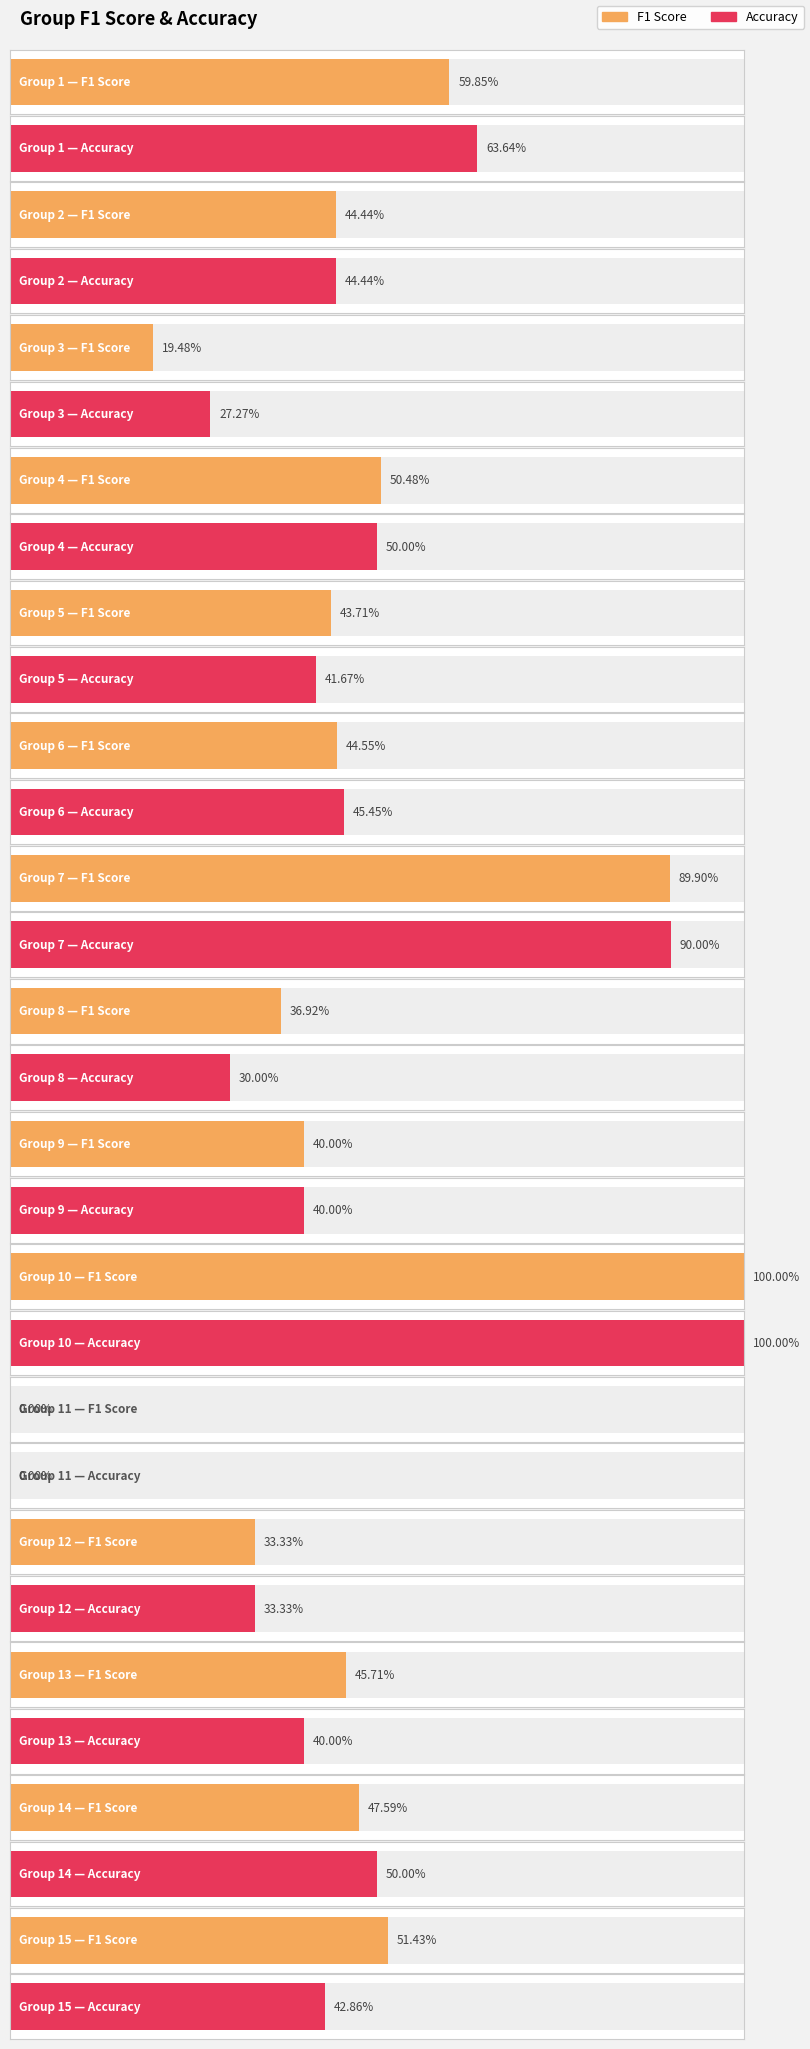

Which series has the largest range (max minus min)?

f1